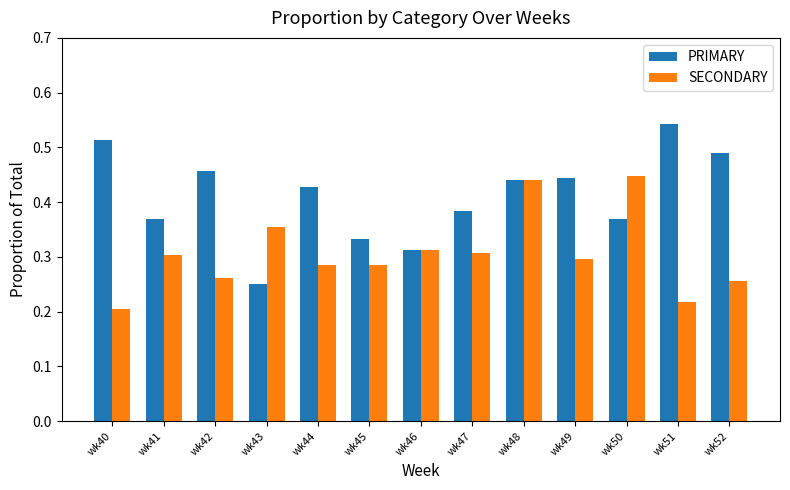

Rank the series by their maximum value, from lowest to highest.

SECONDARY, PRIMARY